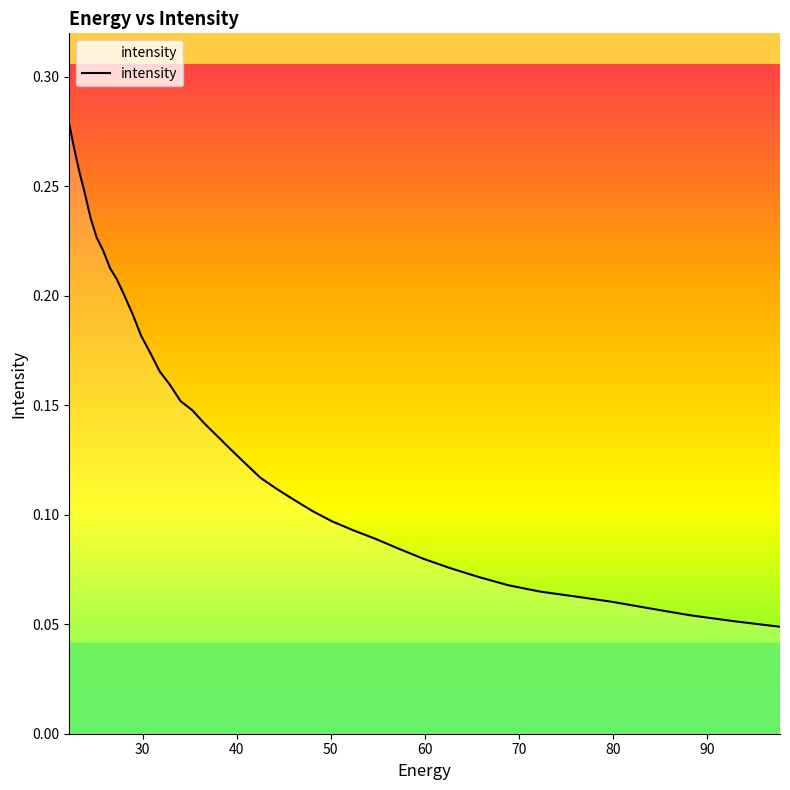

How many lines are shown in the chart?

1